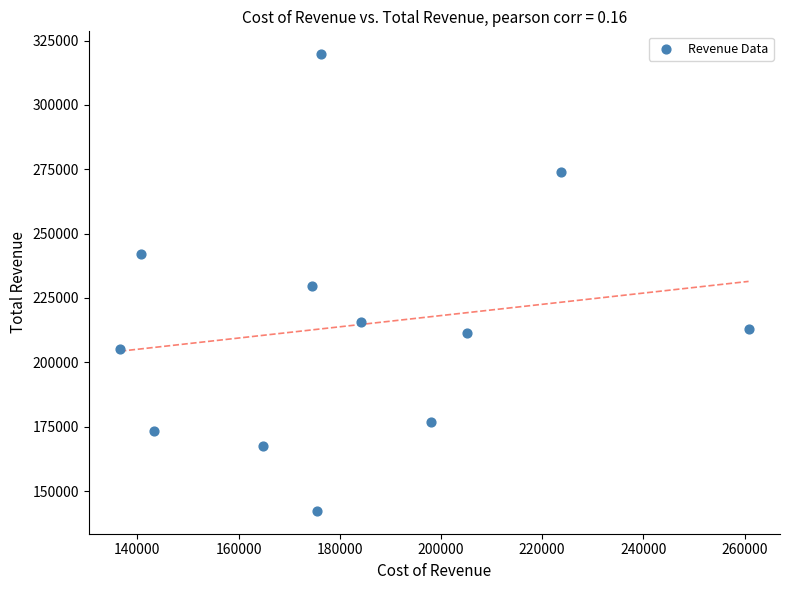

What is the range of X values (max minus min)?

124200